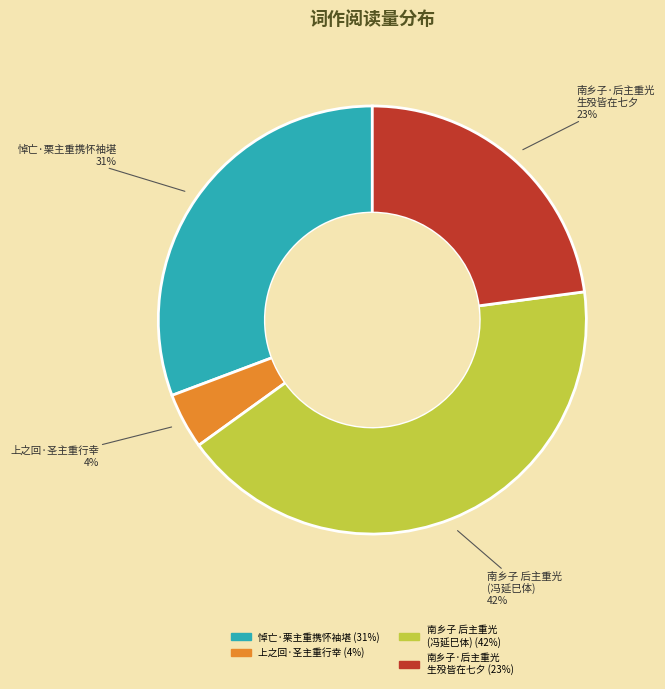

To the nearest percent, what is the difference between the largest and smallest slice percentages?

38%